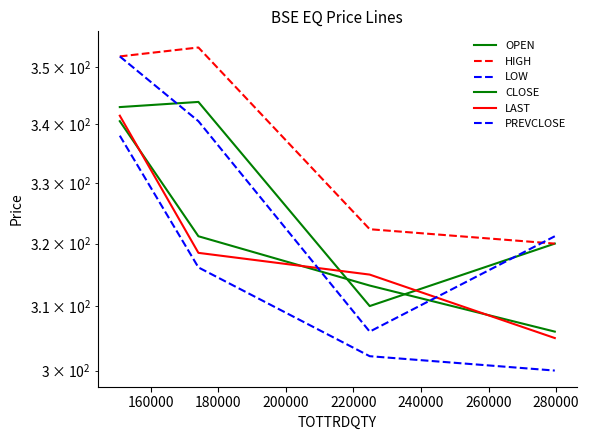

Is the value of CLOSE at 200000 greater than the value of LAST at 180000?

No